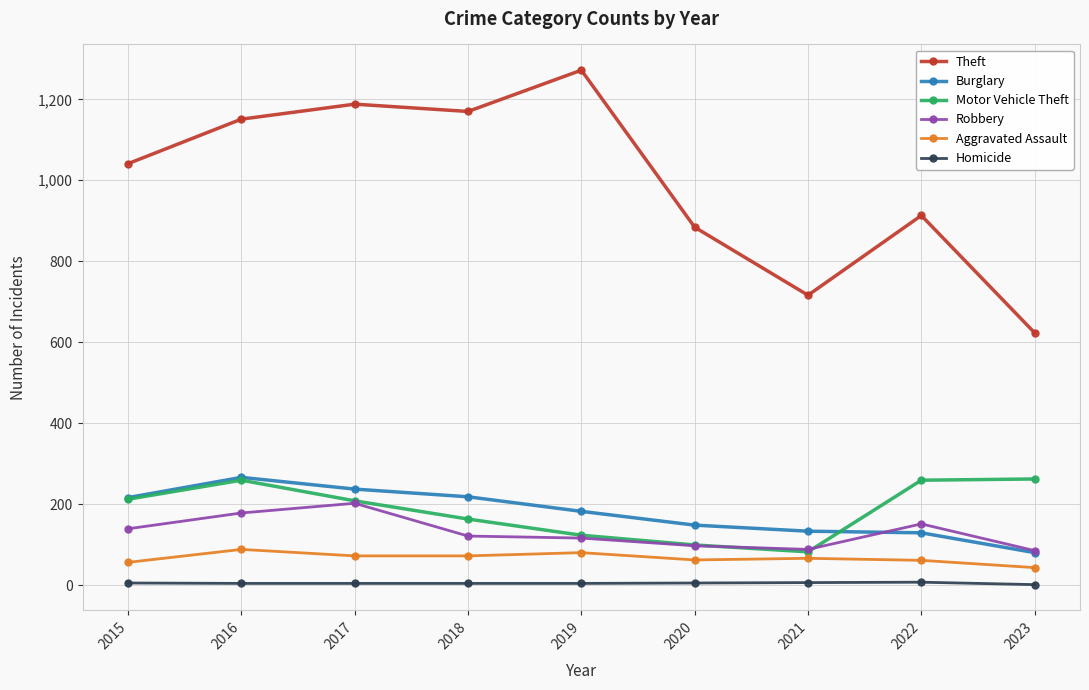

What is the sum of the Theft values at 2016 and 2023?

1774